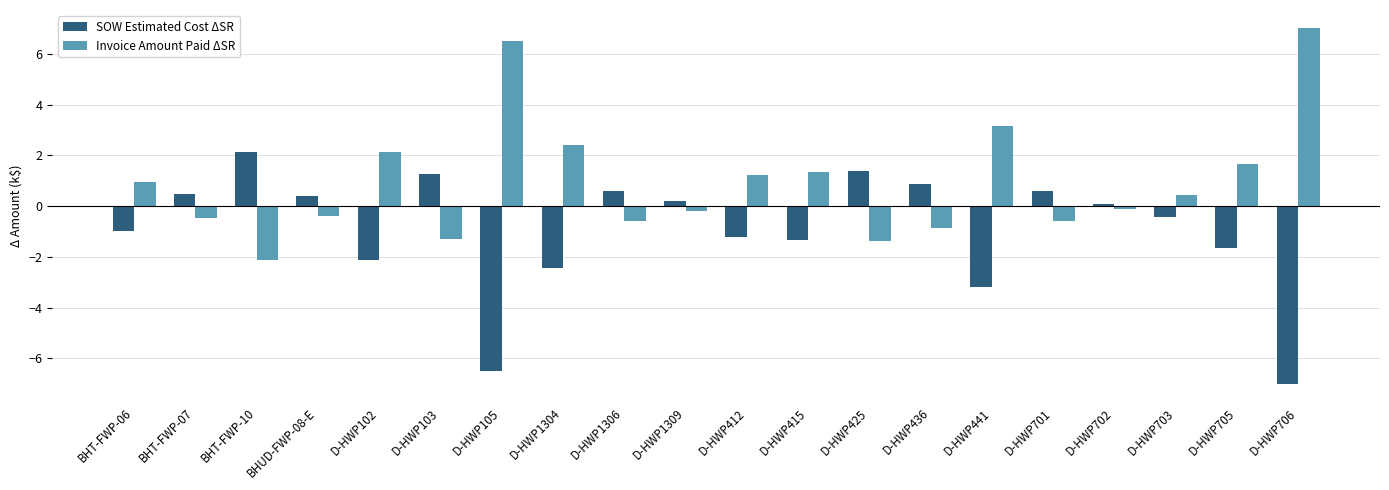

What is the difference between the highest and lowest values at D-HWP703?

0.9